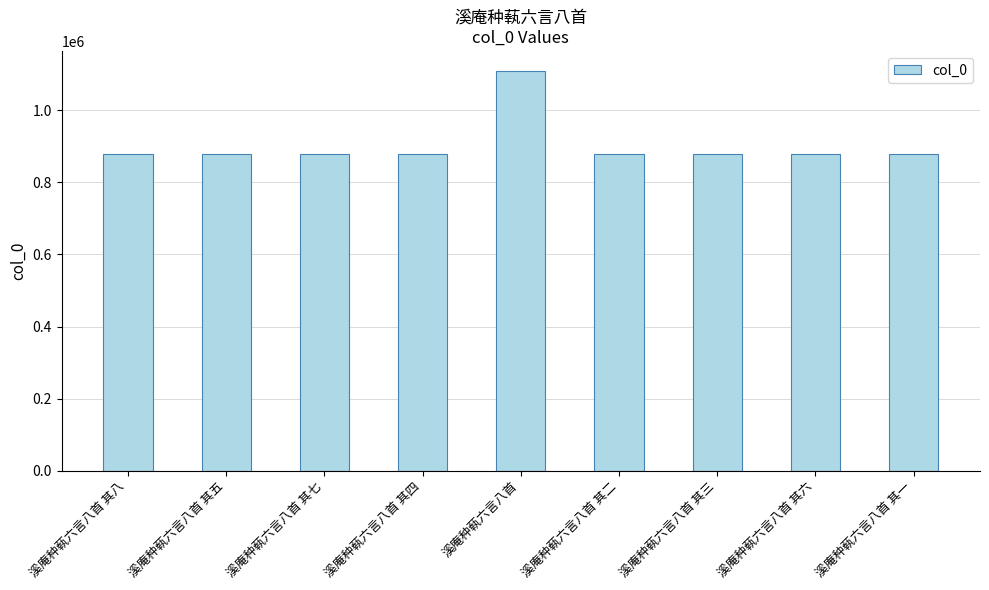

What is the ratio of the value at 溪庵种蓻六言八首 to the value at 溪庵种蓻六言八首 其四?

1.3